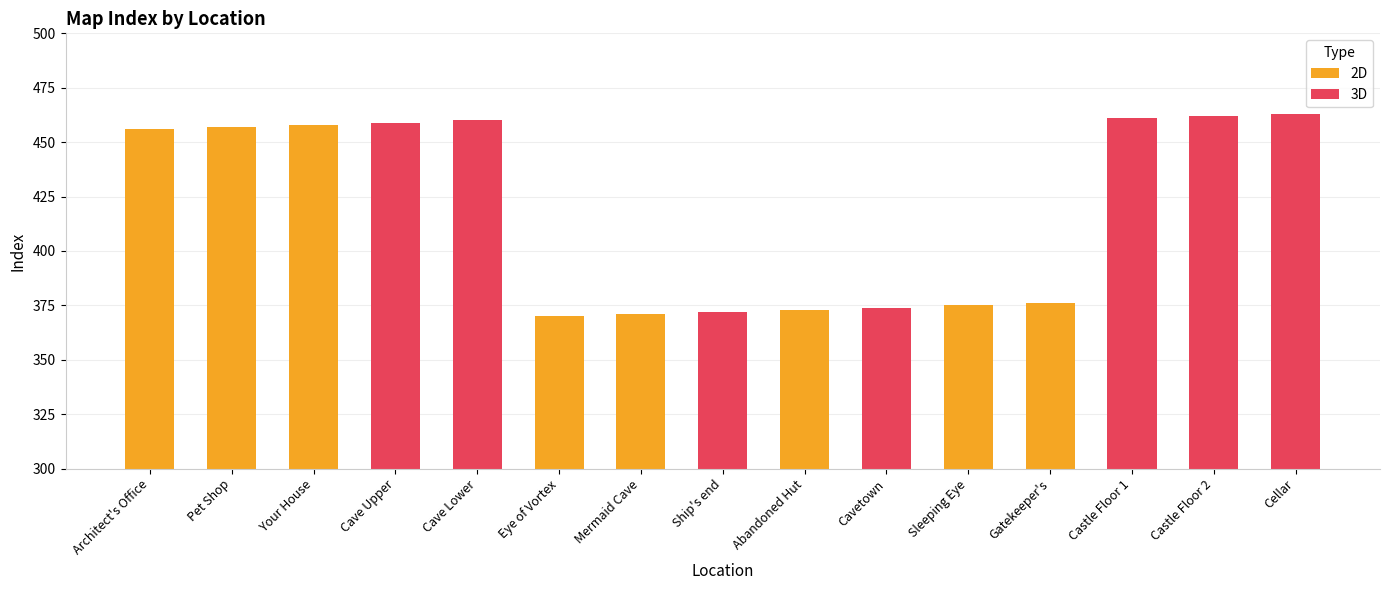

What is the label of the 2nd bar from the left?

Pet Shop